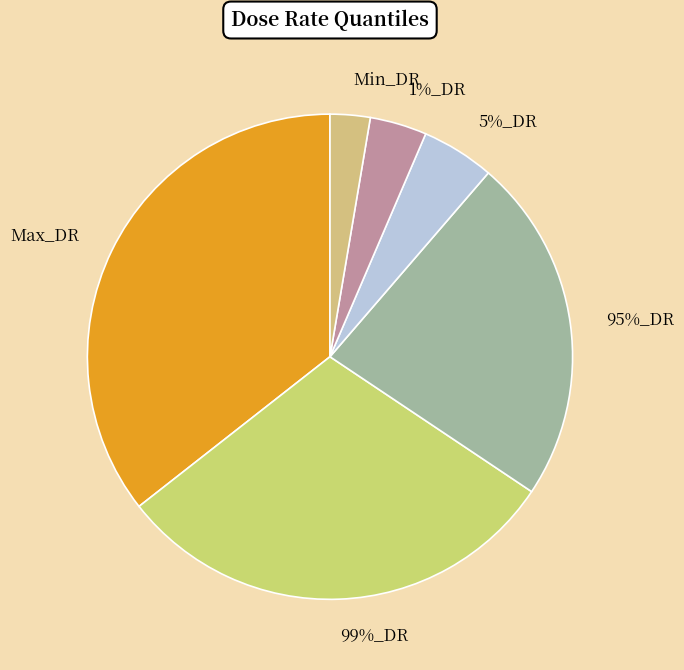

To the nearest percent, what is the average slice percentage?

17%